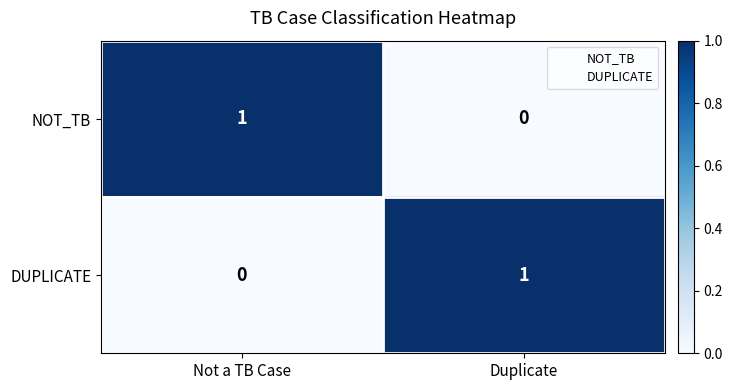

How many values in NOT_TB are above zero?

1